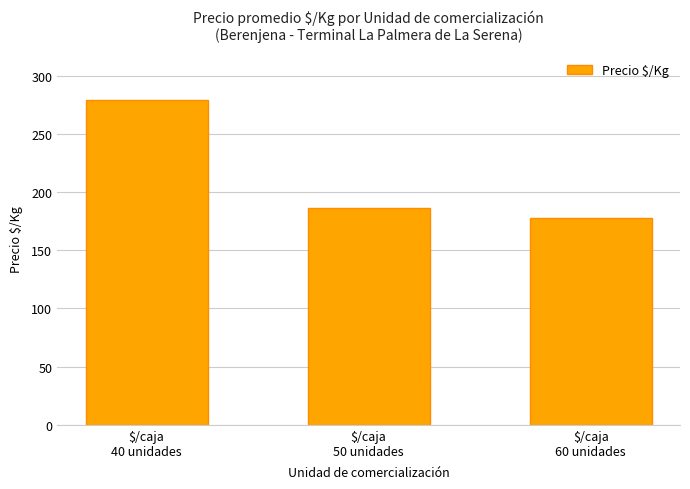

List the labels in order of value, largest first.

$/caja
40 unidades, $/caja
50 unidades, $/caja
60 unidades